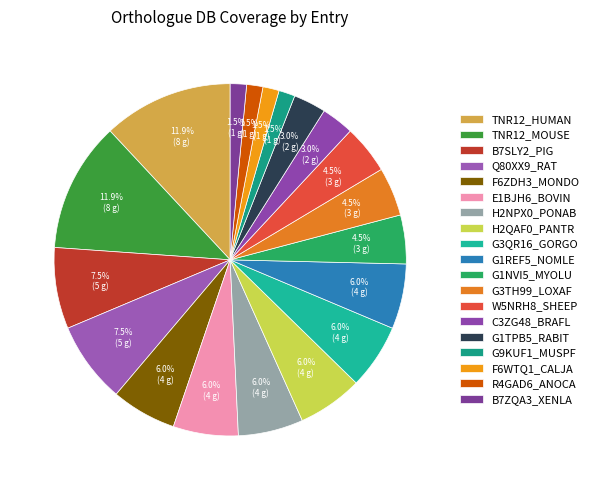

Is there a majority slice in this chart?

No